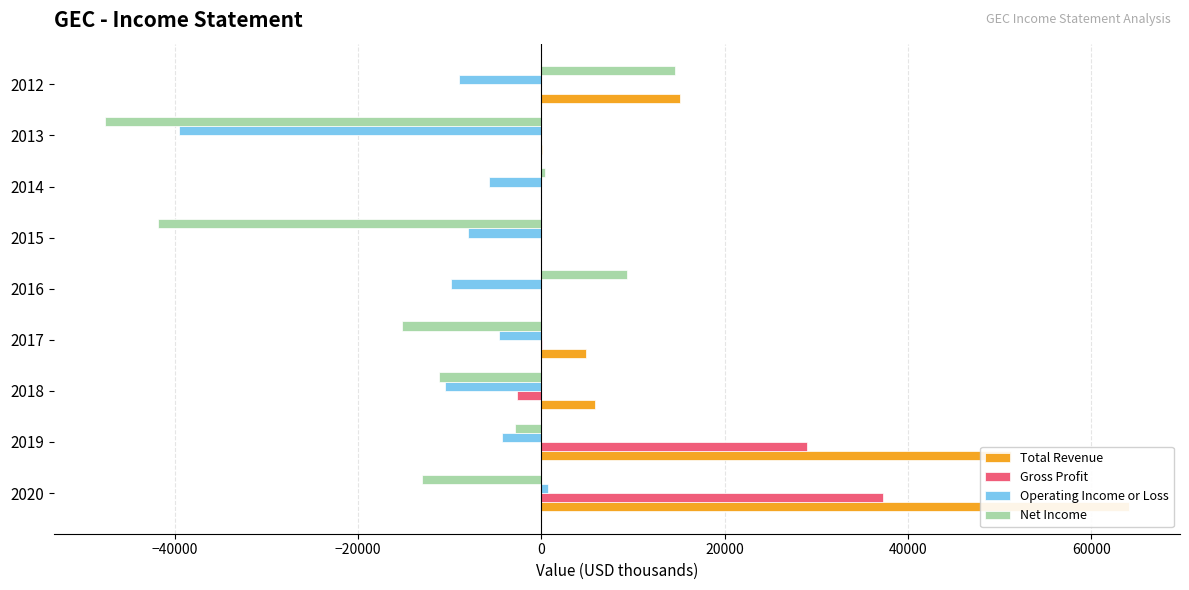

How many data points in Total Revenue are less than 4900?

4